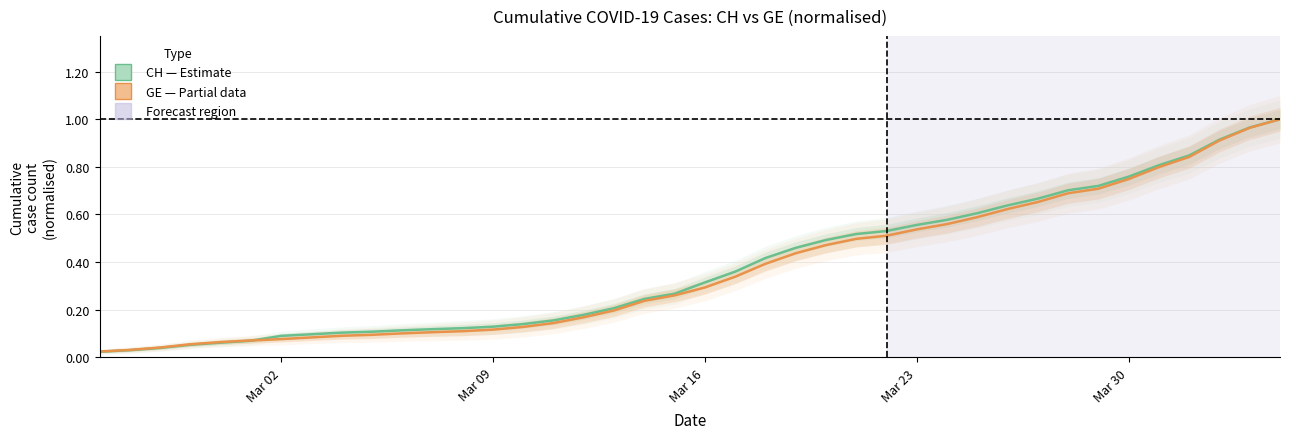

What is the sum of all CH (Estimate) values?

15.2